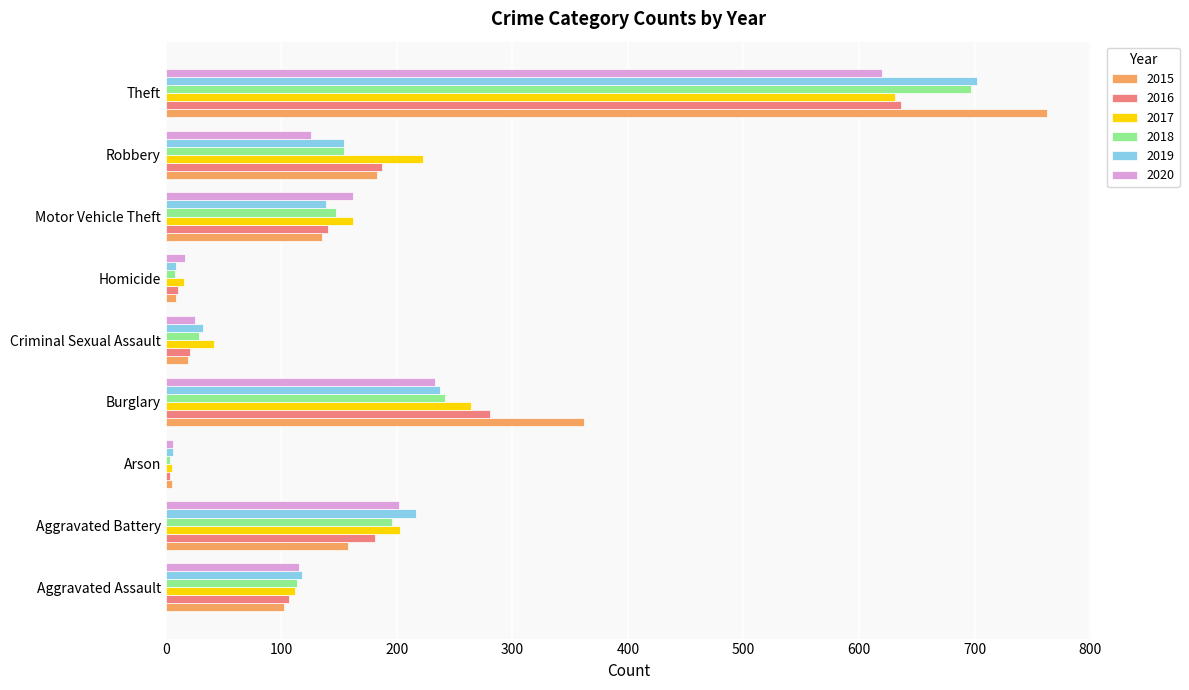

Which series has the largest range (max minus min)?

2015